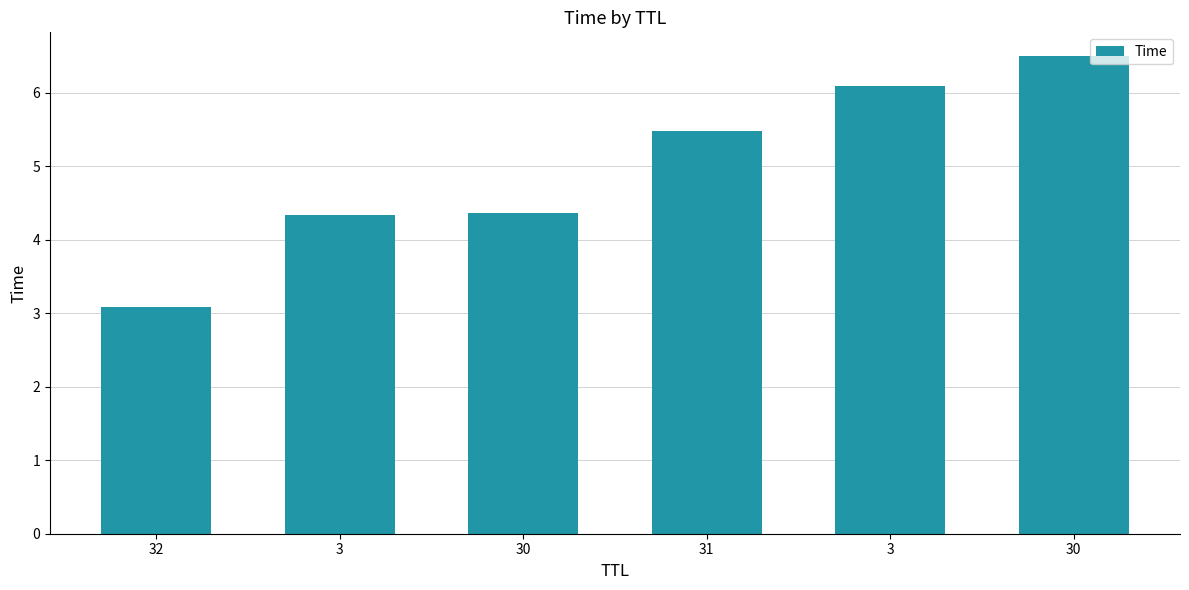

What is the change in value from 3 to 30?

+2.2